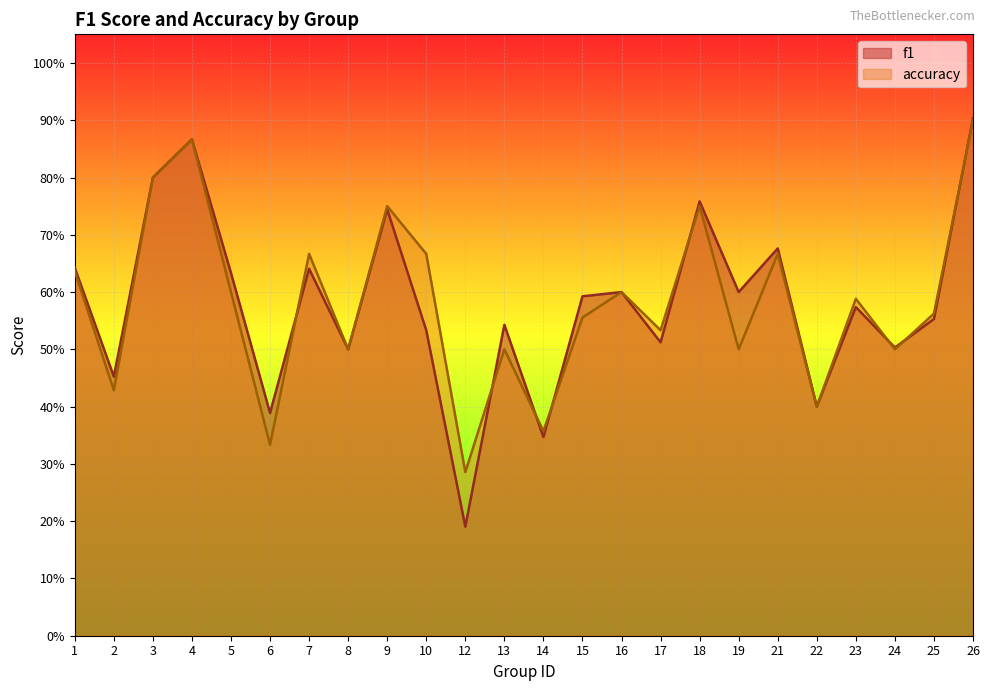

Reading left to right, what are all the values shown in this chart?

f1: 0.6	0.5	0.8	0.9	0.6	0.4	0.6	0.5	0.7	0.5	0.2	0.5	0.3	0.6	0.6	0.5	0.8	0.6	0.7	0.4	0.6	0.5	0.6	0.9
accuracy: 0.6	0.4	0.8	0.9	0.6	0.3	0.7	0.5	0.8	0.7	0.3	0.5	0.4	0.6	0.6	0.5	0.8	0.5	0.7	0.4	0.6	0.5	0.6	0.9